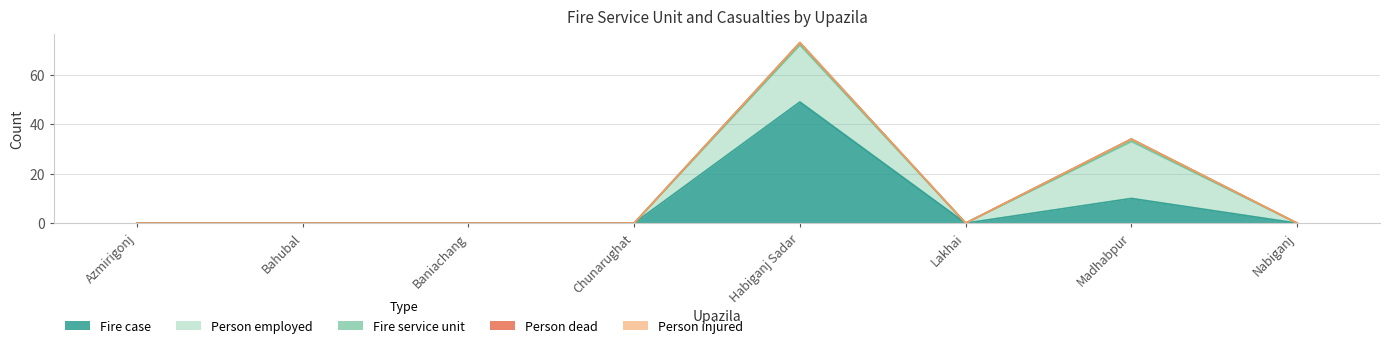

How many lines are shown in the chart?

5